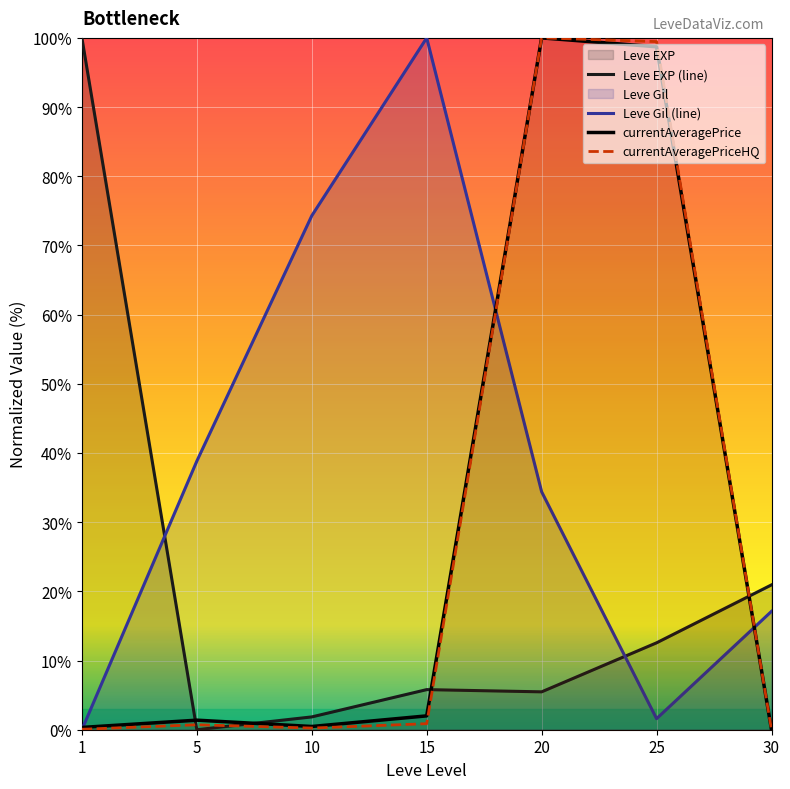

Is the value of Leve EXP (line) at 5 greater than the value of currentAveragePrice at 15?

No